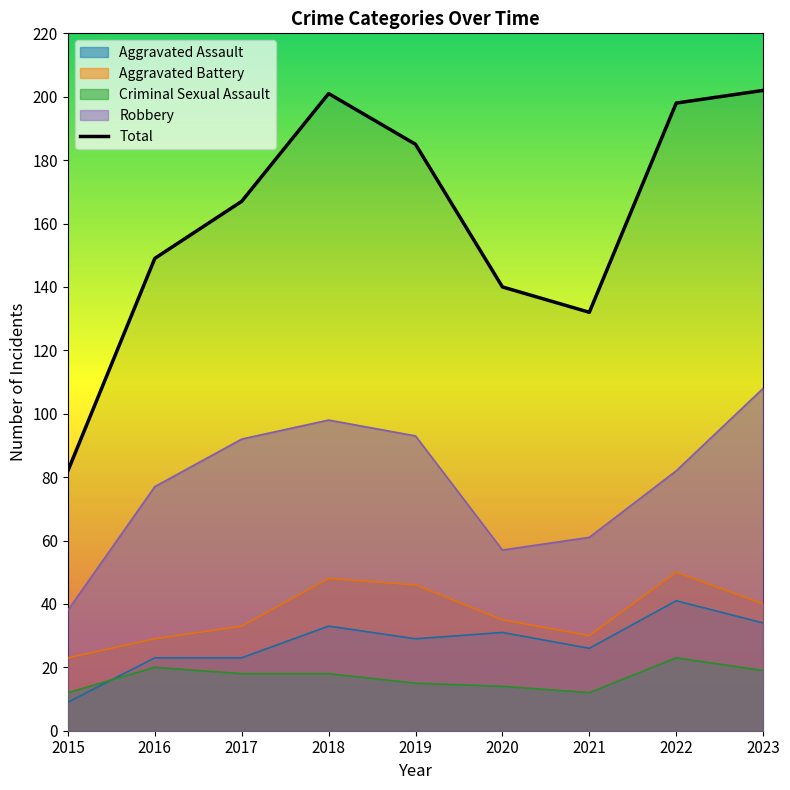

What is the sum of all Criminal Sexual Assault values?

151